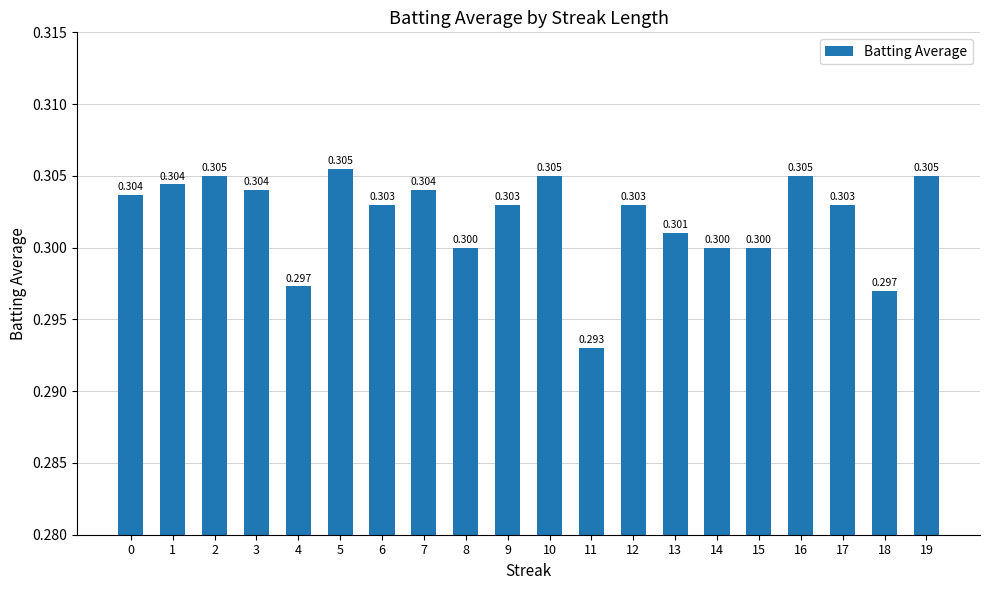

What is the sum of the values at 4 and 8?

0.6